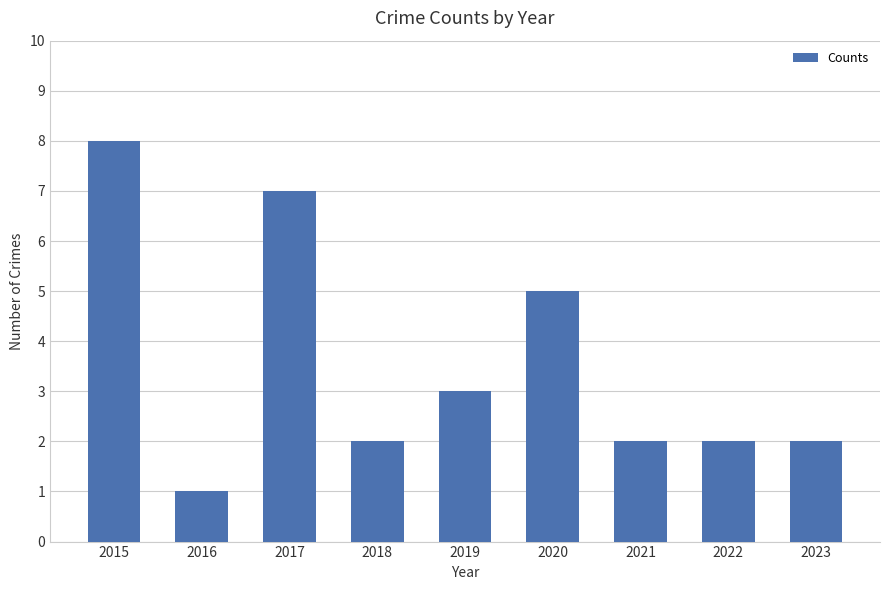

Reading left to right, list all the values displayed in this chart.

2015=8	2016=1	2017=7	2018=2	2019=3	2020=5	2021=2	2022=2	2023=2